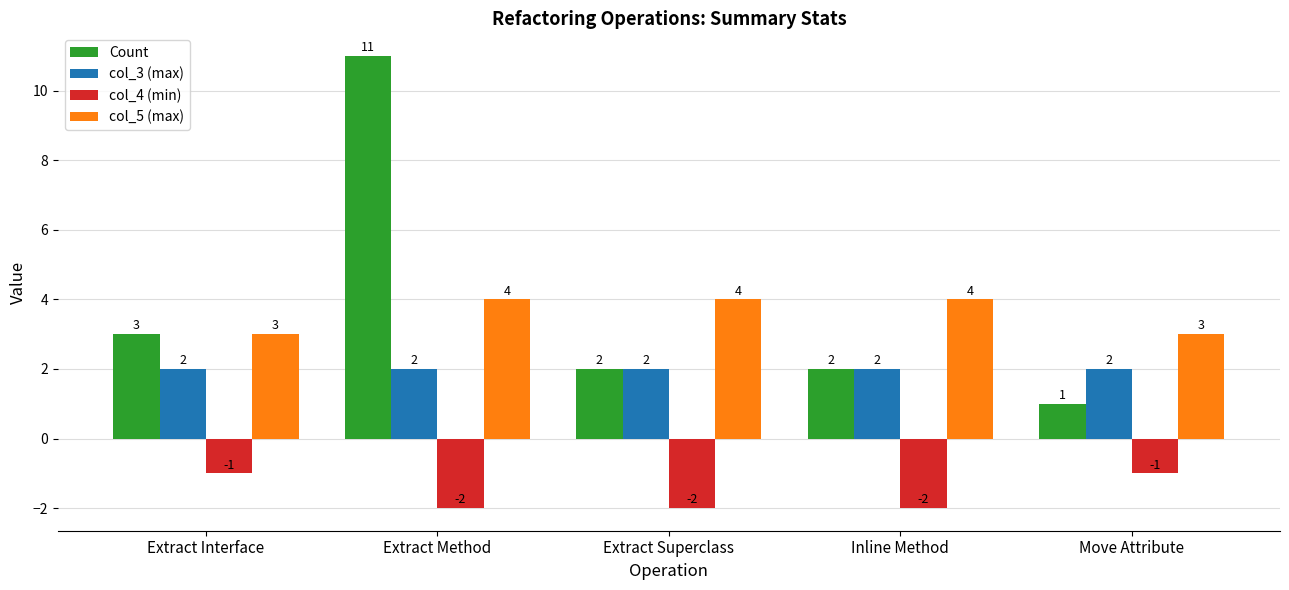

List the series in order of their peak value, highest first.

Count, col_5 (max), col_3 (max), col_4 (min)